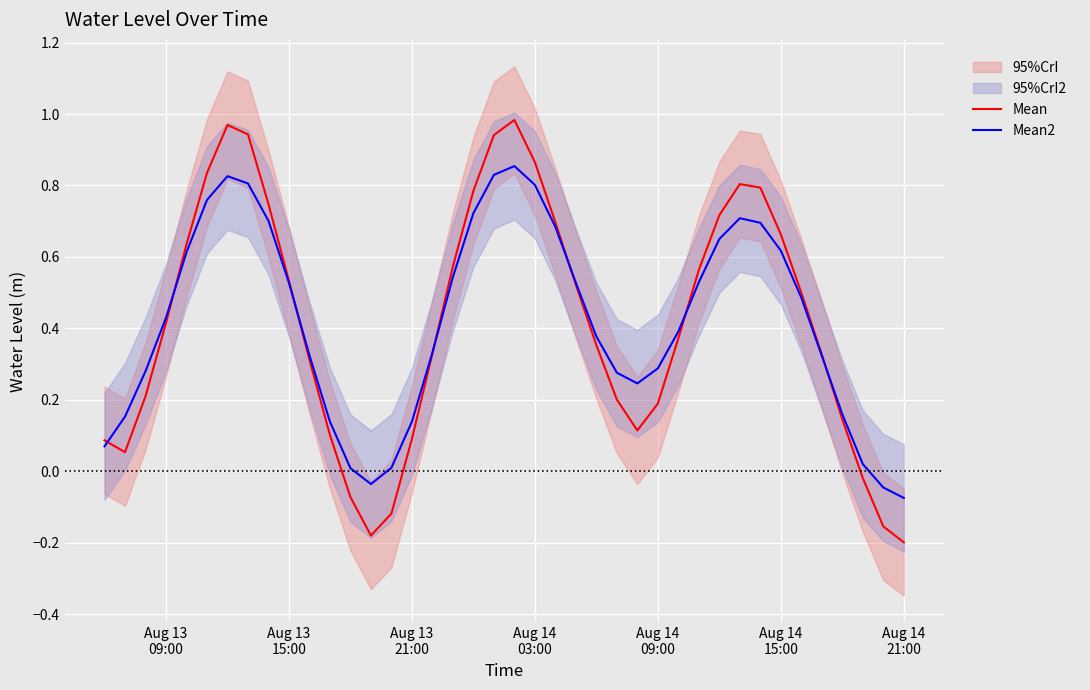

What is the approximate value of Mean2 at Aug 13
21:00?

0.3